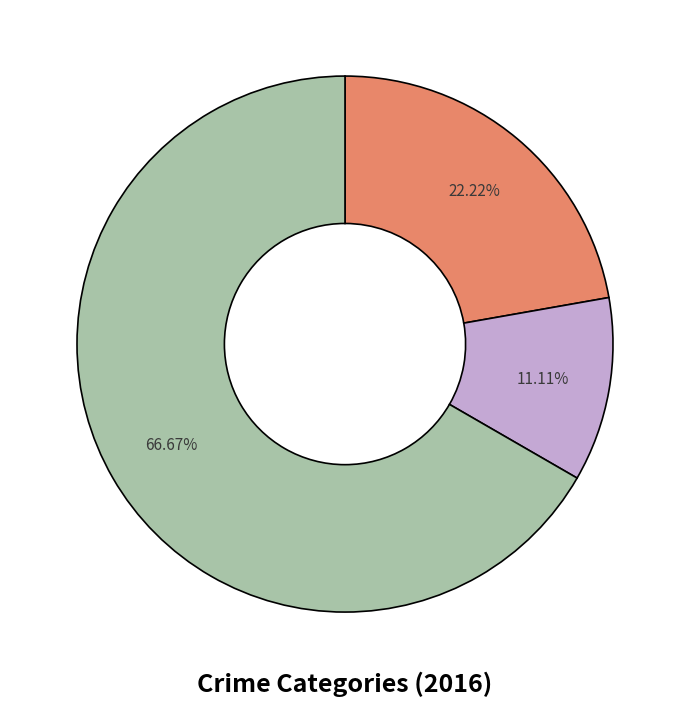

Is there a majority slice in this chart?

Yes